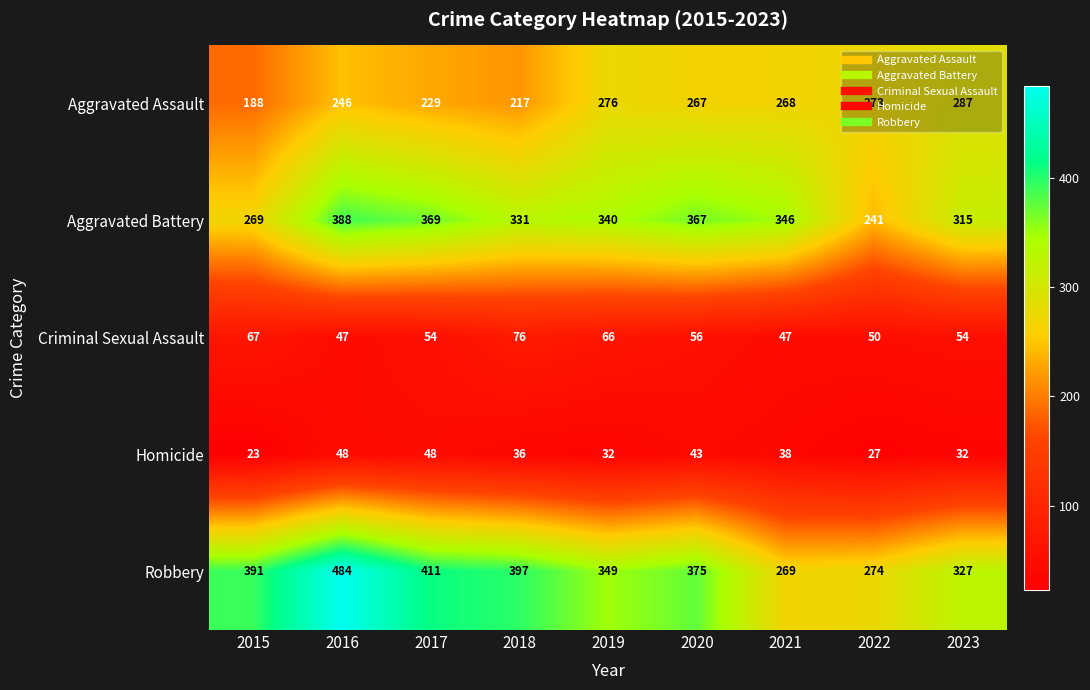

Which series has the widest spread of values?

Robbery